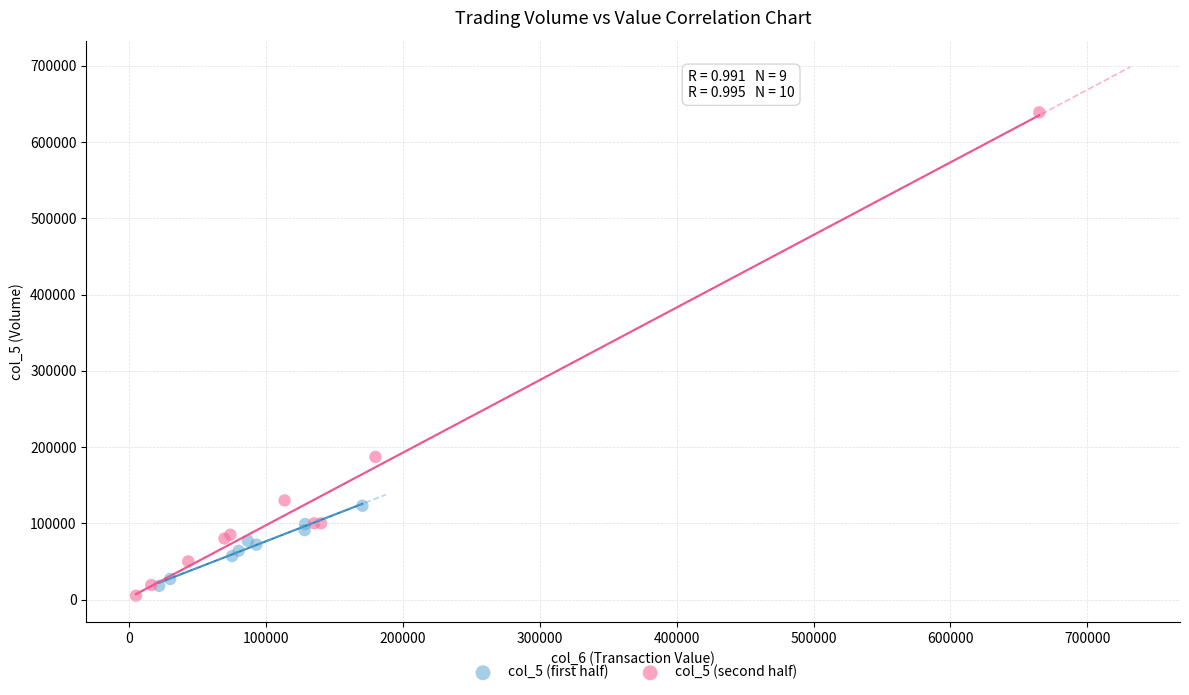

Which series reaches the minimum Y coordinate?

col_5 (second half)